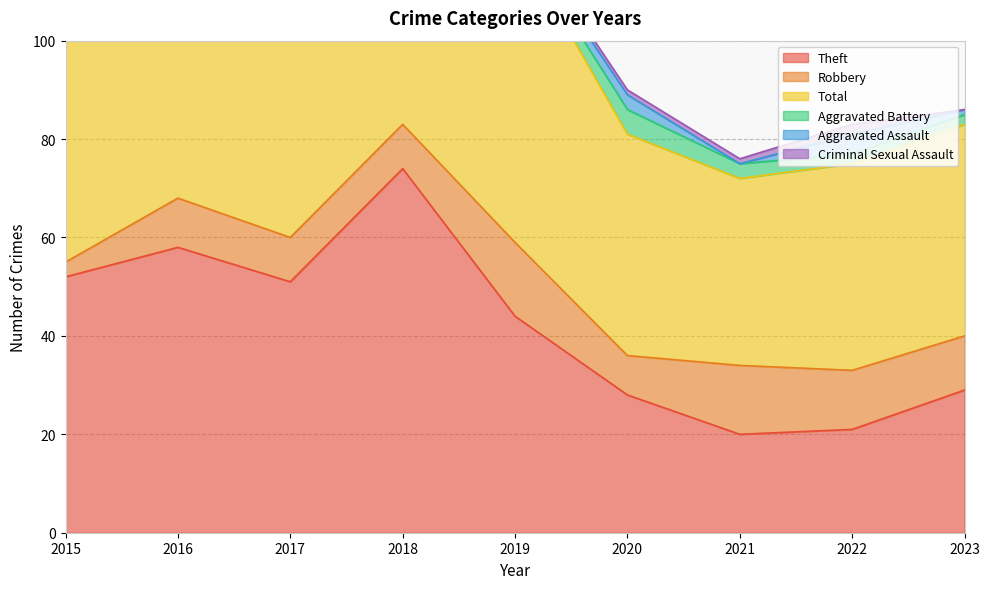

True or false: Robbery and Criminal Sexual Assault intersect in this chart.

False